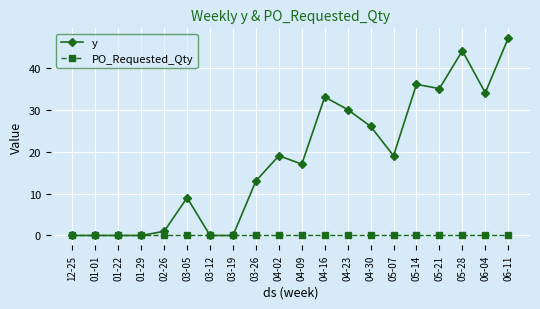

Between 03-19 and 05-07, which series saw the biggest shift?

y